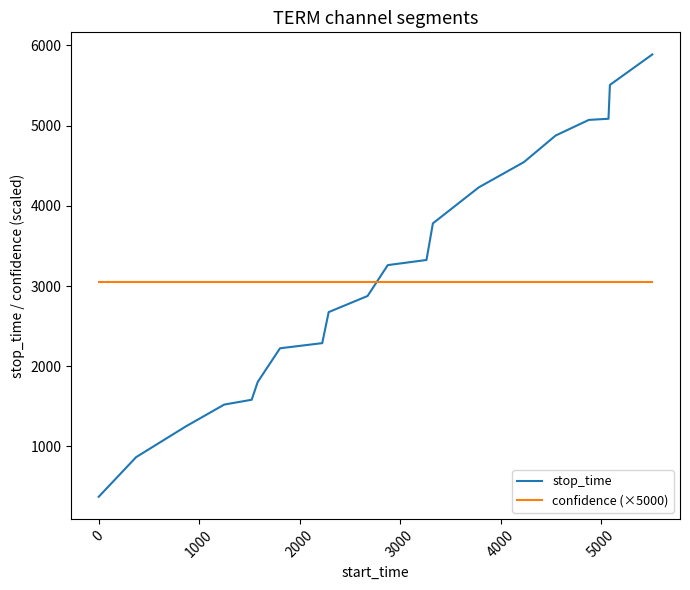

Which series ends up on top after the final intersection of confidence (×5000) and stop_time?

stop_time